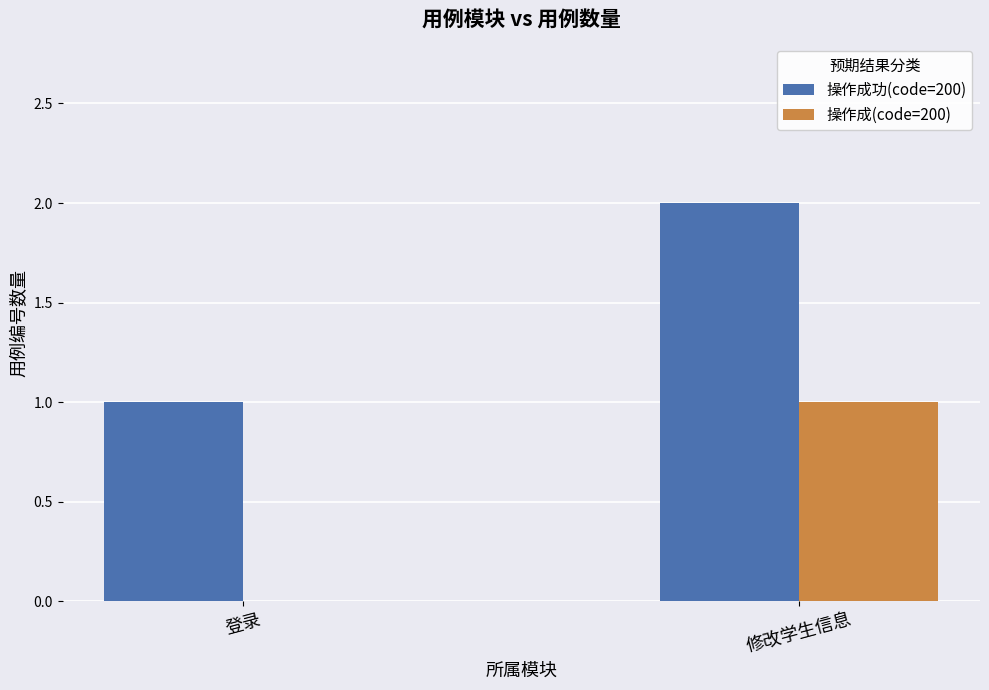

Reading right to left, list all the values displayed in this chart.

操作成功(code=200): 修改学生信息=2	登录=1
操作成(code=200): 修改学生信息=1	登录=0